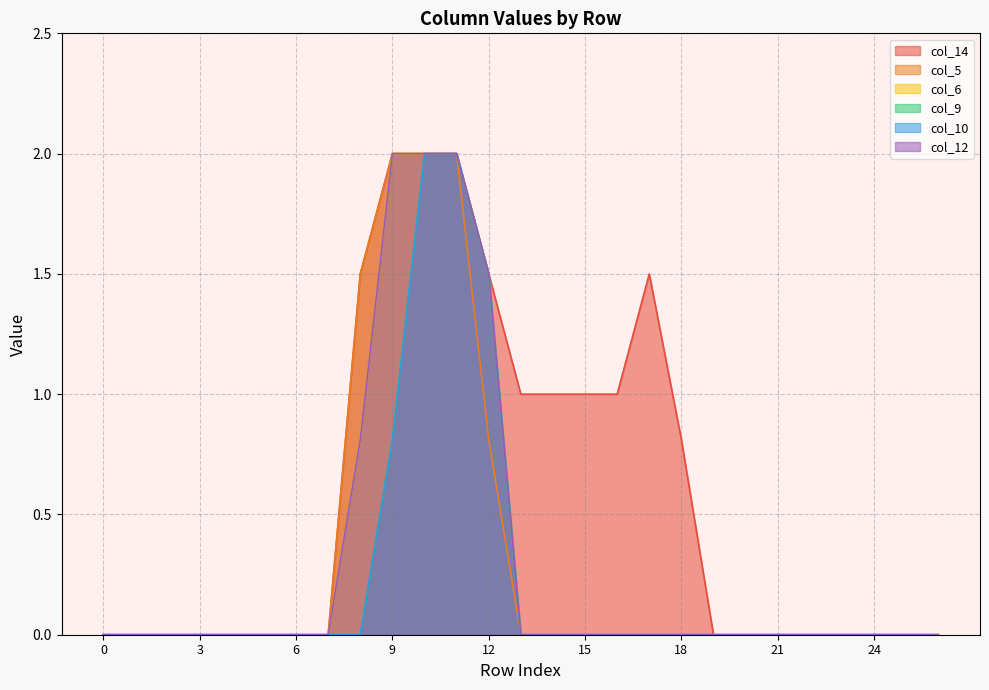

True or false: col_14 has more than 1 points higher than both neighbors.

False